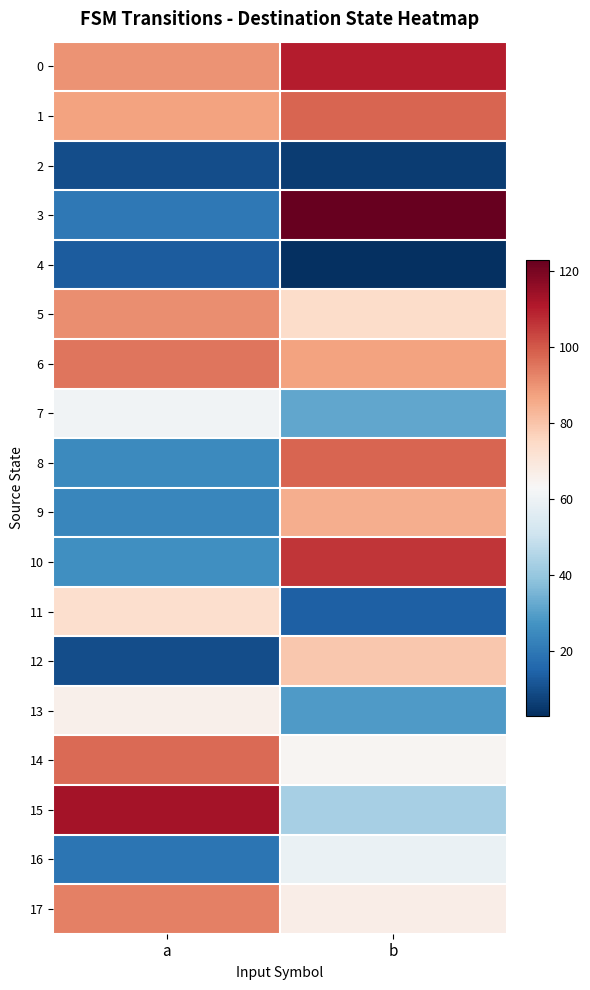

What is the difference between the highest and lowest values at b?

120